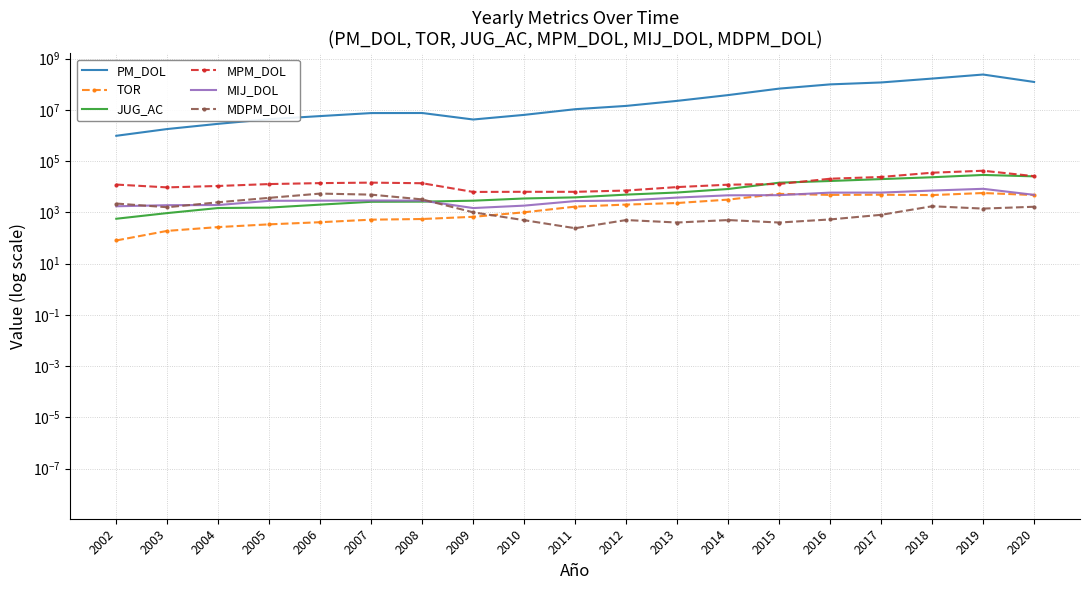

What is the value of the PM_DOL point at the 9th from the left?

6340448.1